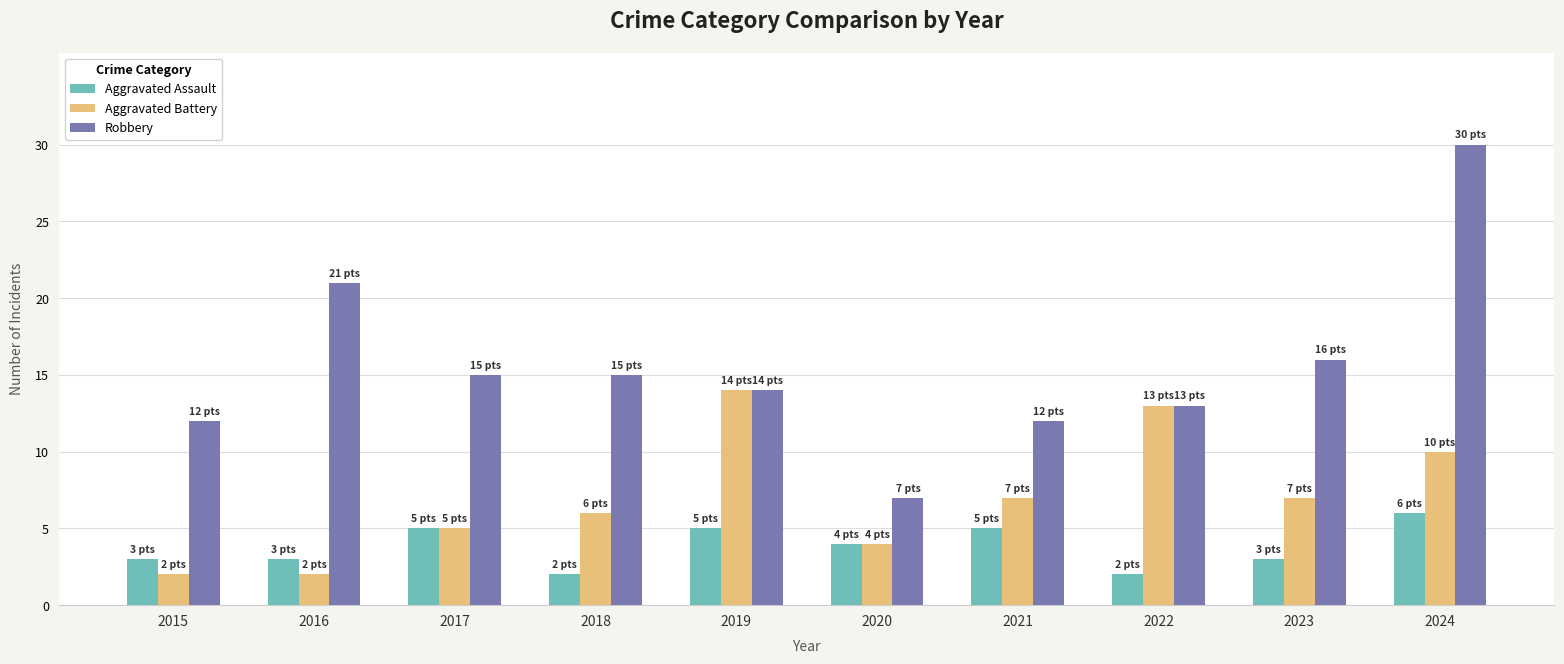

What is the difference between the second highest and minimum values in the Robbery series?

14